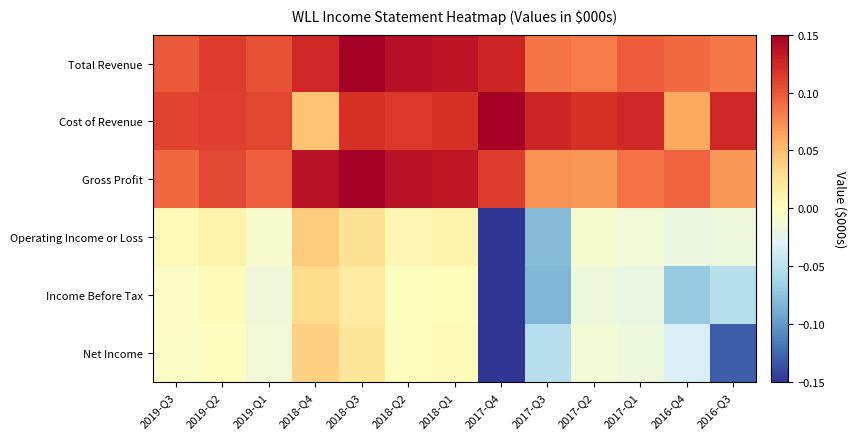

Which series has the largest range (max minus min)?

Operating Income or Loss